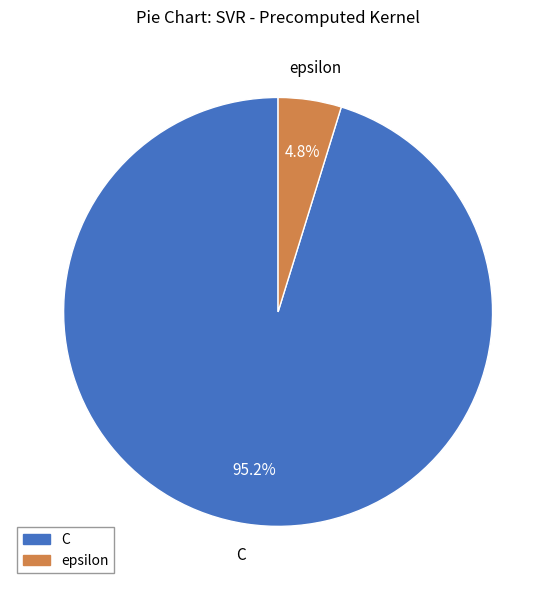

To the nearest percent, what is the difference between the epsilon and C slice percentages?

90%